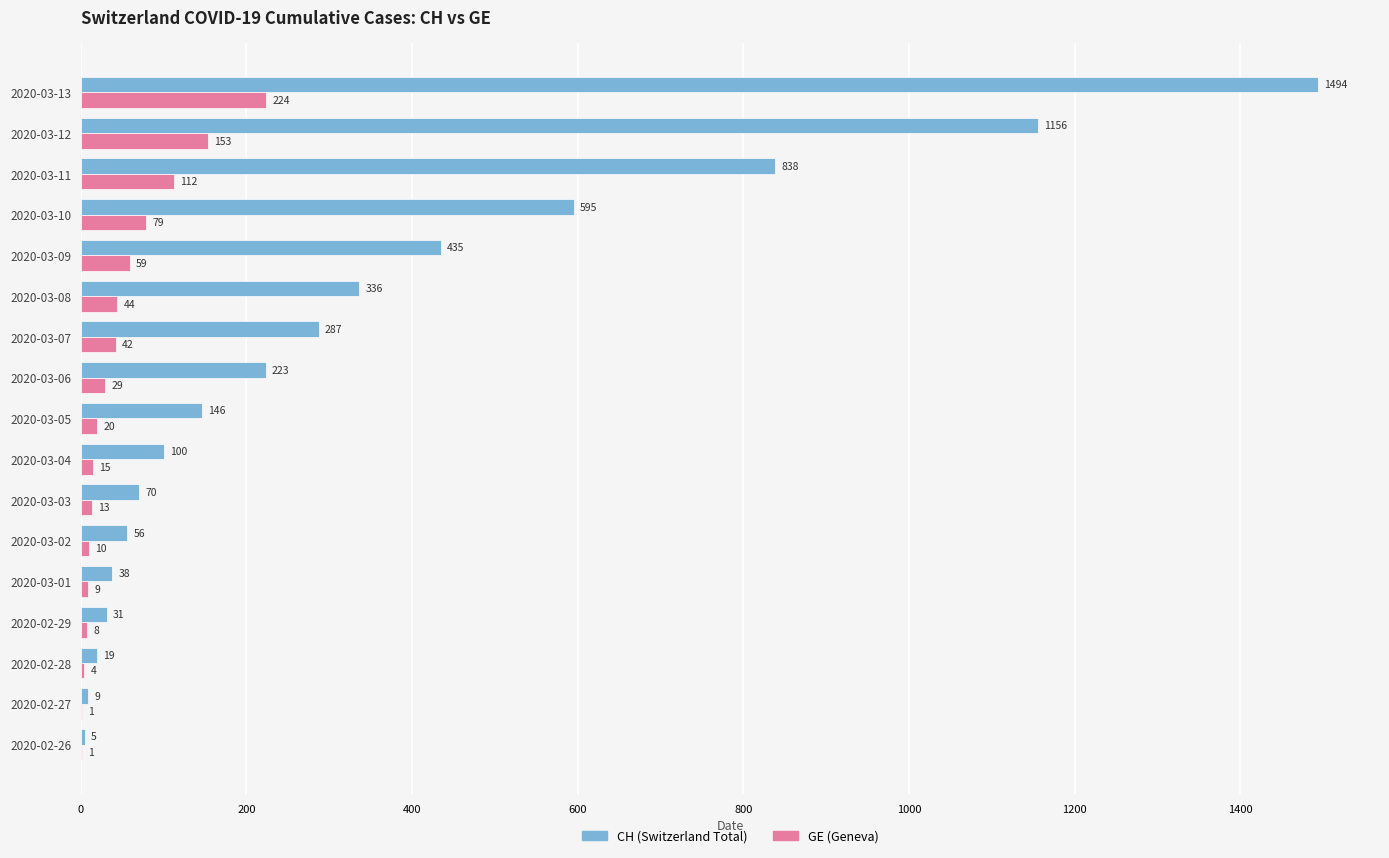

What is the maximum value shown in the chart?

1494